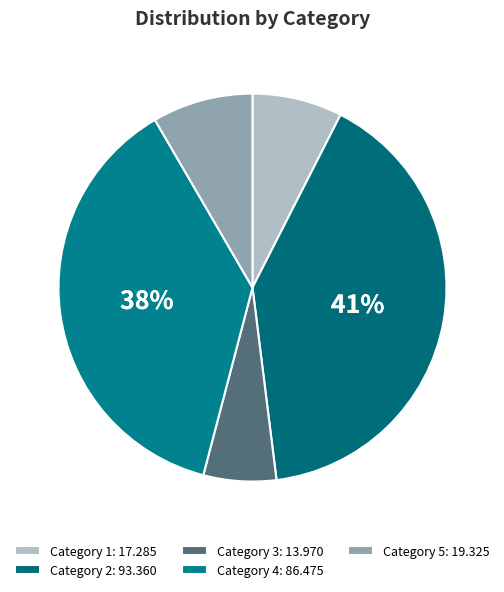

Count the number of slices in the pie.

5